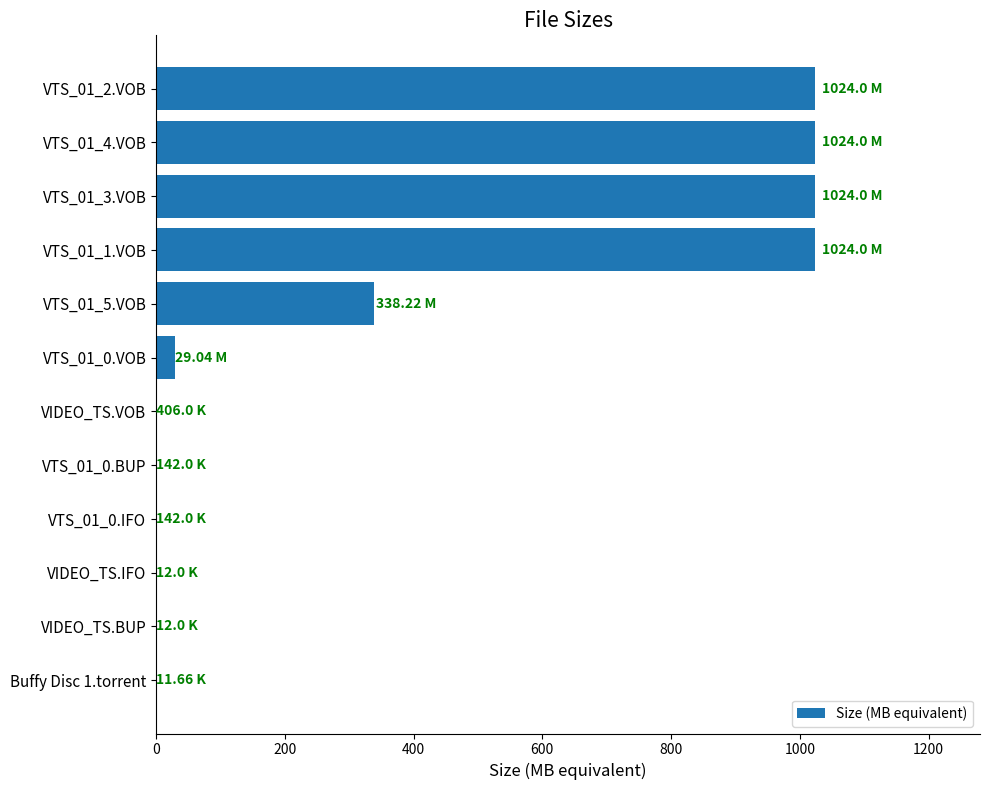

Count the number of categories in the chart.

12